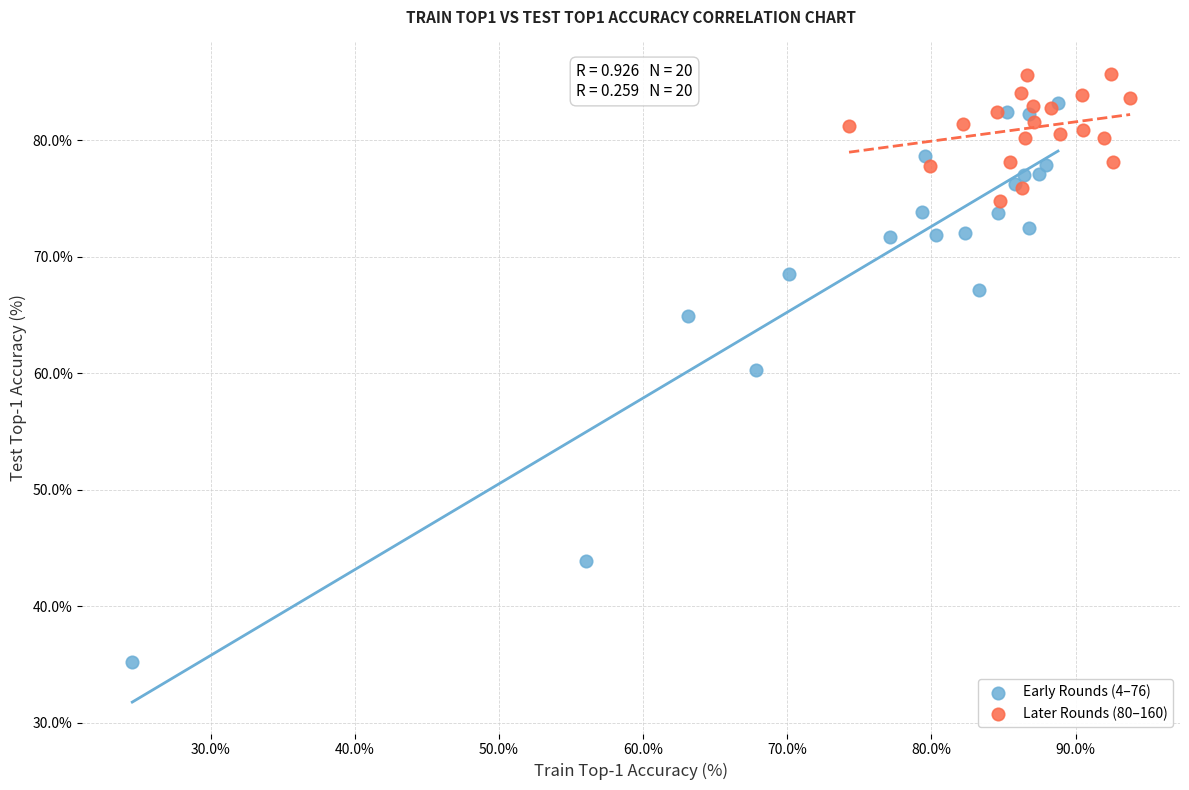

Which series reaches the maximum Y coordinate?

Later Rounds (80–160)